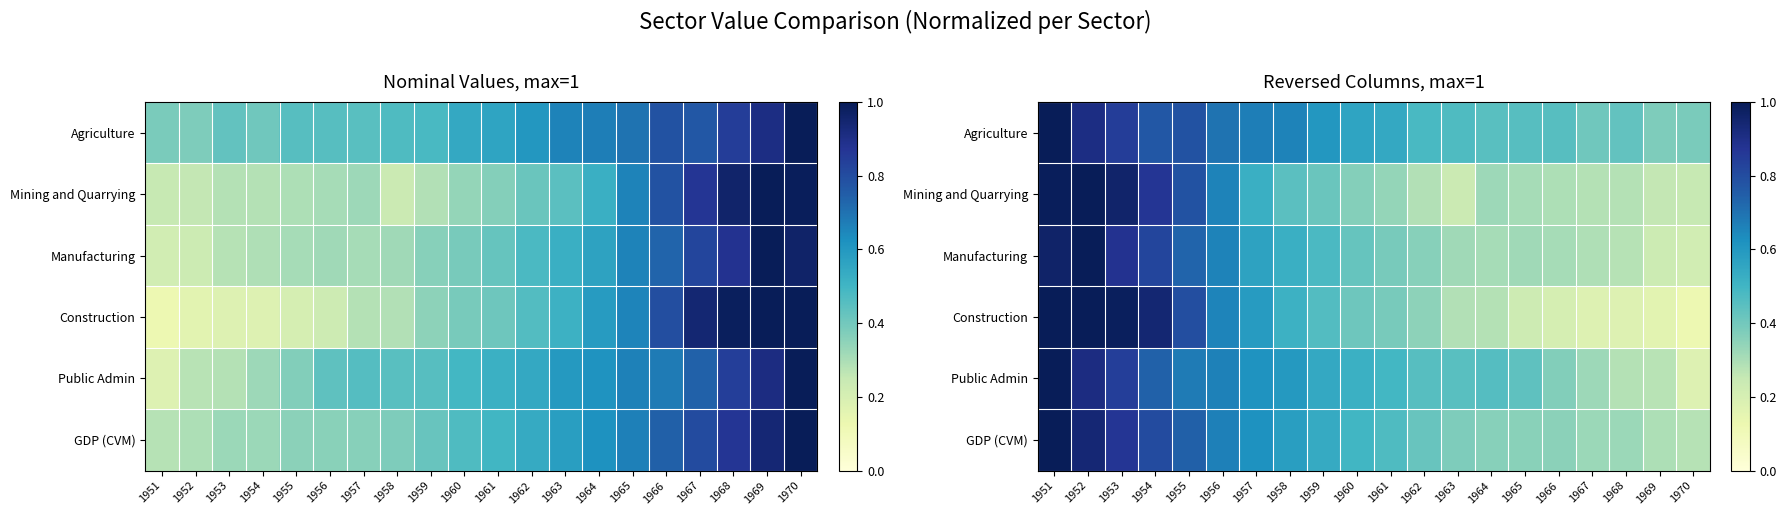

At how many categories does at least one series exceed 0?

20